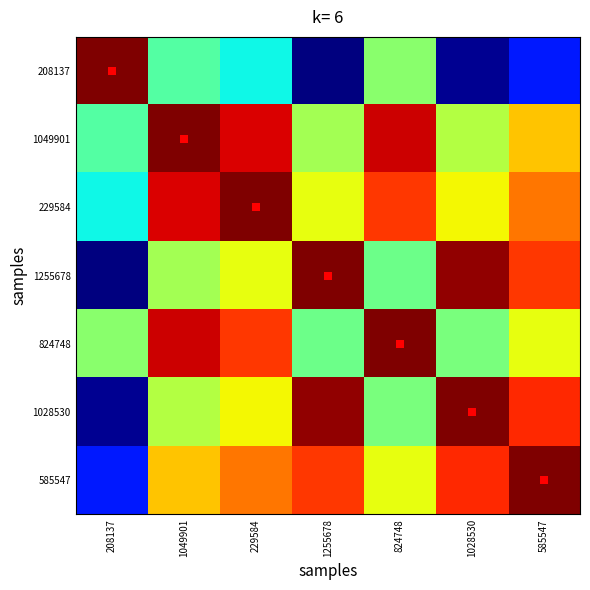

Which series has the widest spread of values?

208137